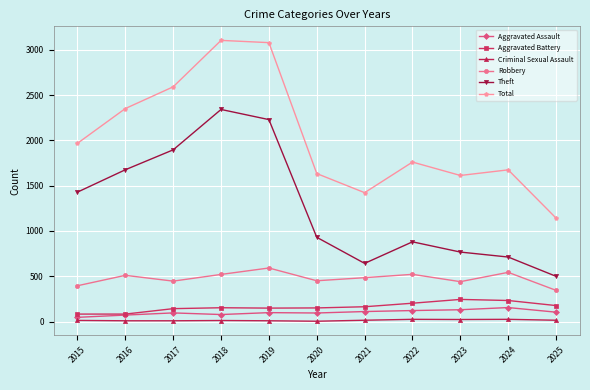

What is the value of the Aggravated Assault point at the 3rd from the left?

95